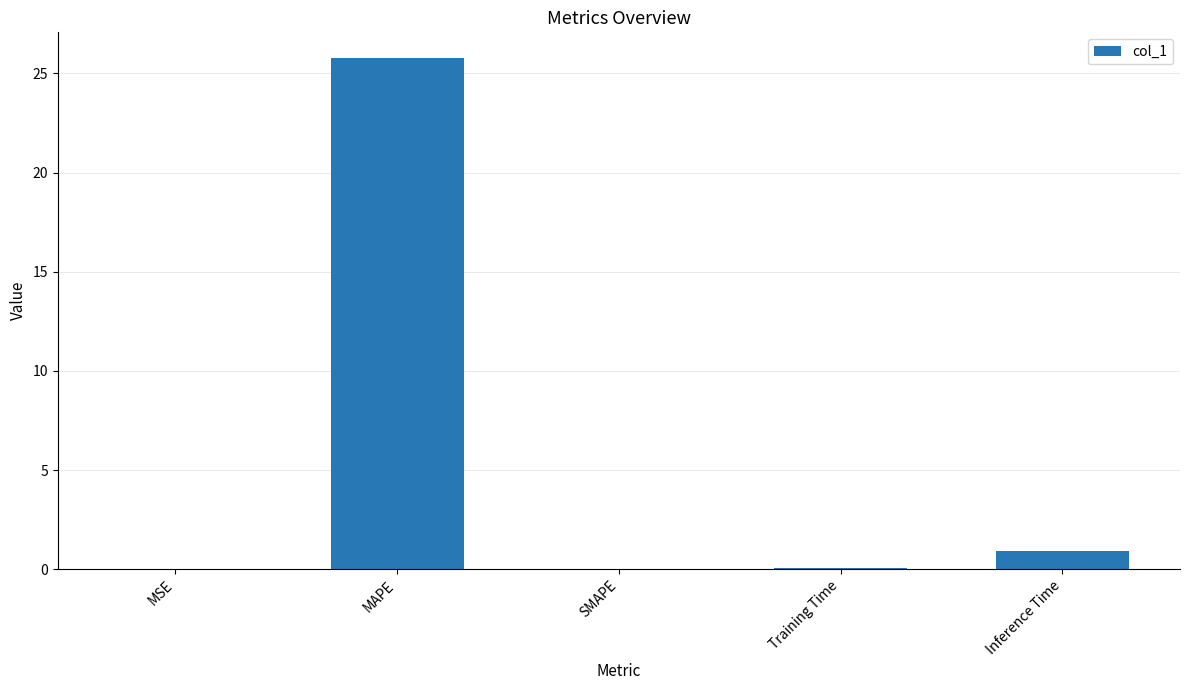

At which label is the value closest to 12?

Inference Time